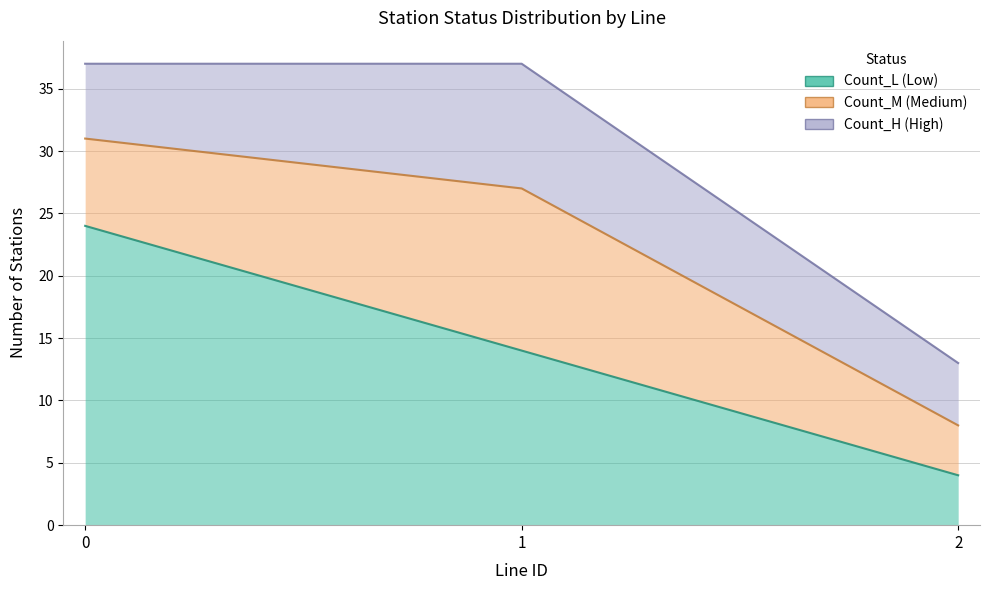

Reading left to right, list all the values displayed in this chart.

Count_L: 0=24	1=14	2=4
Count_M: 0=7	1=13	2=4
Count_H: 0=6	1=10	2=5